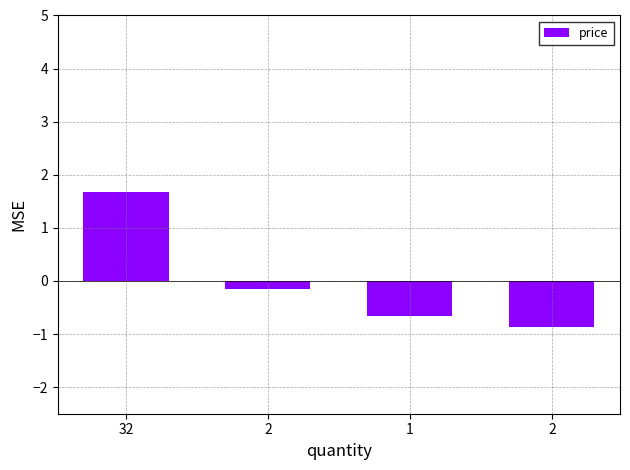

True or false: the data shows 1.7 at 32.

True